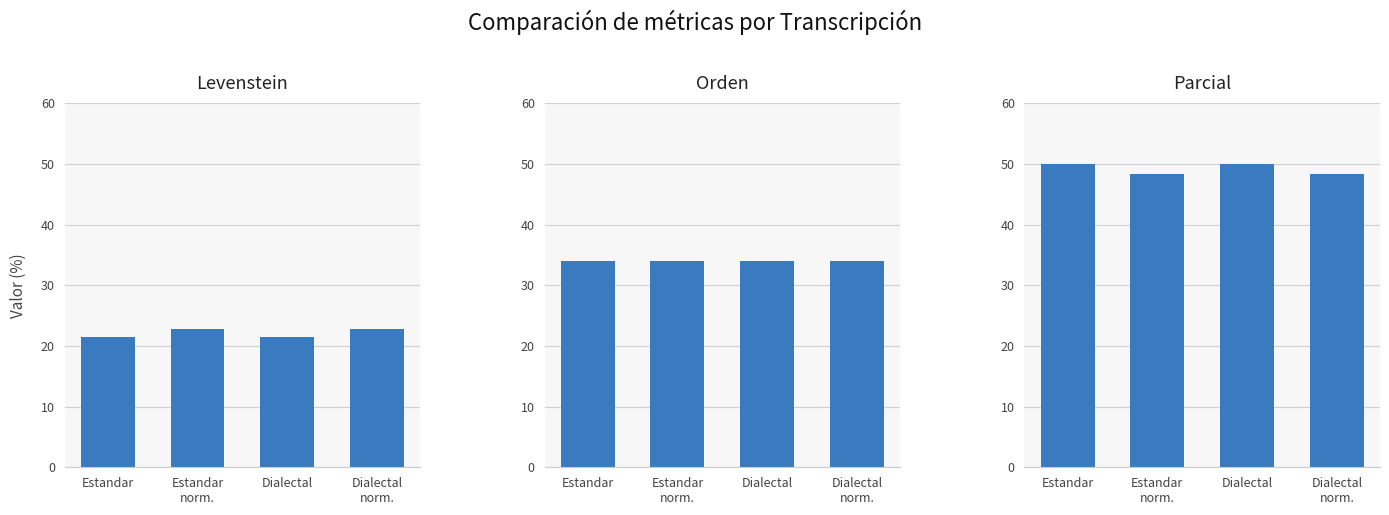

The Levenstein series shows 21.4 at Dialectal. True or false?

True